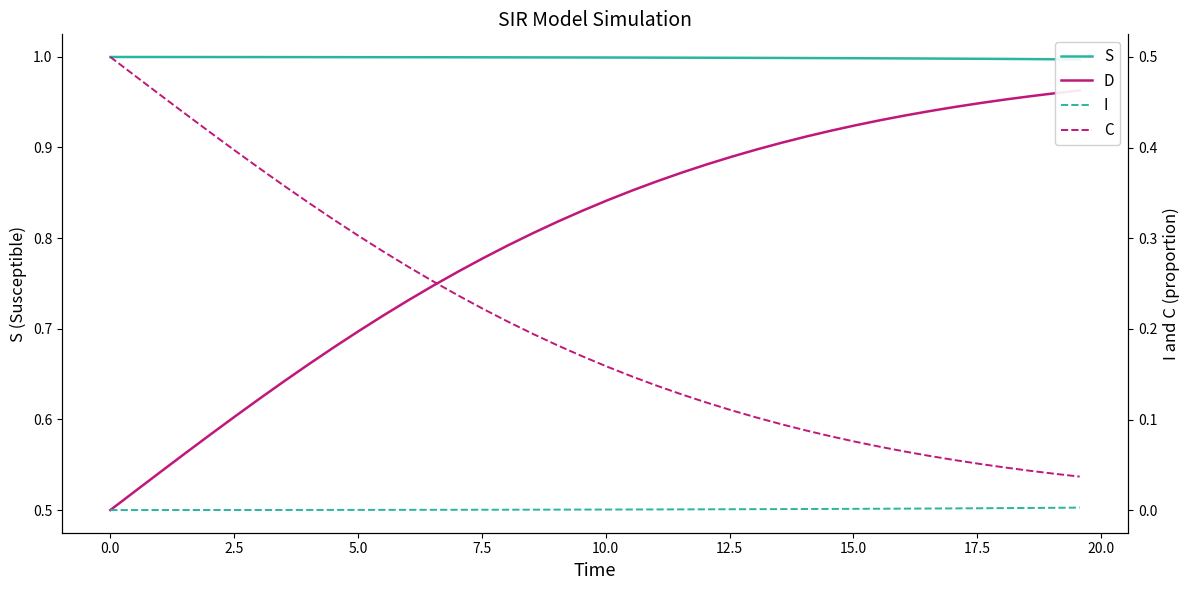

True or false: C and S intersect in this chart.

False